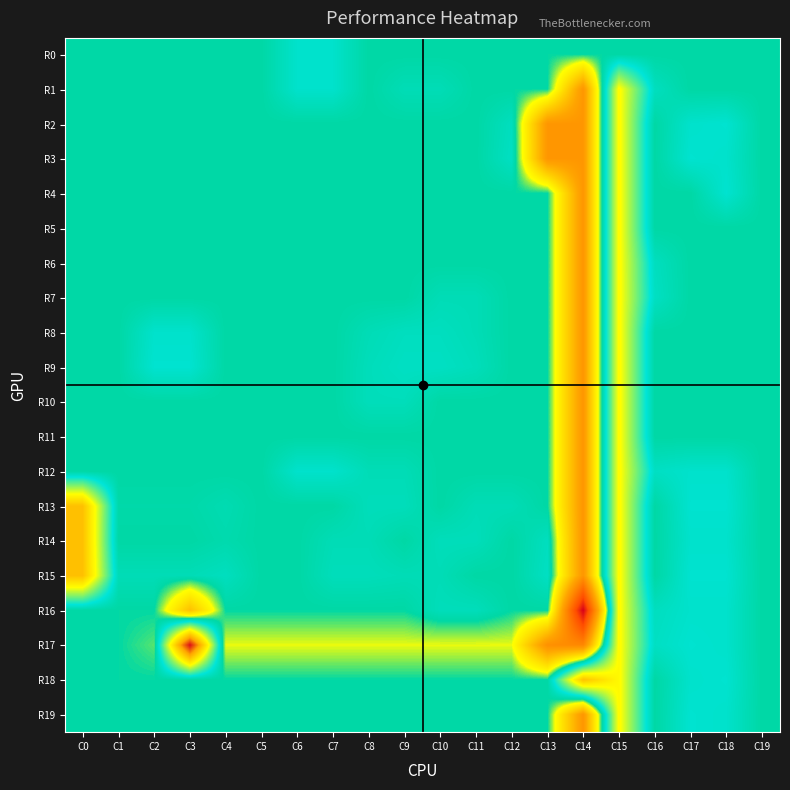

Reading right to left, transcribe all the data shown in this chart.

R0: C19=0	C18=0	C17=0	C16=0	C15=0	C14=0	C13=0	C12=0	C11=0	C10=0	C9=0	C8=0	C7=9	C6=9	C5=0	C4=0	C3=0	C2=0	C1=0	C0=0
R1: C19=0	C18=0	C17=0	C16=6	C15=50	C14=-56	C13=0	C12=0	C11=0	C10=4	C9=4	C8=0	C7=9	C6=9	C5=0	C4=0	C3=0	C2=0	C1=0	C0=0
R2: C19=0	C18=10	C17=9	C16=0	C15=50	C14=-56	C13=-56	C12=6	C11=0	C10=0	C9=0	C8=0	C7=0	C6=0	C5=0	C4=0	C3=0	C2=0	C1=0	C0=0
R3: C19=0	C18=9	C17=10	C16=0	C15=50	C14=-56	C13=-56	C12=7	C11=0	C10=0	C9=0	C8=0	C7=0	C6=0	C5=0	C4=0	C3=0	C2=0	C1=0	C0=0
R4: C19=0	C18=10	C17=0	C16=0	C15=50	C14=-56	C13=0	C12=0	C11=0	C10=0	C9=0	C8=0	C7=0	C6=0	C5=0	C4=0	C3=0	C2=0	C1=0	C0=0
R5: C19=0	C18=0	C17=0	C16=0	C15=50	C14=-56	C13=0	C12=0	C11=0	C10=0	C9=0	C8=0	C7=0	C6=0	C5=0	C4=0	C3=0	C2=0	C1=0	C0=0
R6: C19=0	C18=0	C17=0	C16=6	C15=50	C14=-56	C13=0	C12=0	C11=0	C10=0	C9=0	C8=0	C7=0	C6=0	C5=0	C4=0	C3=0	C2=0	C1=0	C0=0
R7: C19=0	C18=0	C17=0	C16=7	C15=50	C14=-56	C13=0	C12=0	C11=4	C10=4	C9=0	C8=0	C7=0	C6=0	C5=0	C4=0	C3=0	C2=0	C1=0	C0=0
R8: C19=0	C18=0	C17=0	C16=0	C15=50	C14=-56	C13=0	C12=0	C11=4	C10=6	C9=6	C8=4	C7=0	C6=0	C5=0	C4=0	C3=9	C2=9	C1=0	C0=0
R9: C19=0	C18=0	C17=0	C16=0	C15=50	C14=-56	C13=0	C12=0	C11=5	C10=7	C9=7	C8=5	C7=0	C6=0	C5=0	C4=0	C3=10	C2=10	C1=0	C0=0
R10: C19=0	C18=0	C17=0	C16=0	C15=50	C14=-56	C13=0	C12=0	C11=0	C10=0	C9=5	C8=5	C7=0	C6=0	C5=0	C4=0	C3=0	C2=0	C1=0	C0=0
R11: C19=0	C18=0	C17=0	C16=0	C15=50	C14=-56	C13=0	C12=0	C11=0	C10=0	C9=0	C8=0	C7=0	C6=0	C5=0	C4=0	C3=0	C2=0	C1=0	C0=0
R12: C19=0	C18=9	C17=9	C16=7	C15=50	C14=-56	C13=0	C12=0	C11=0	C10=0	C9=4	C8=4	C7=9	C6=9	C5=0	C4=0	C3=0	C2=0	C1=0	C0=0
R13: C19=0	C18=10	C17=10	C16=0	C15=50	C14=-56	C13=0	C12=4	C11=4	C10=0	C9=5	C8=5	C7=0	C6=0	C5=0	C4=3	C3=1	C2=1	C1=1	C0=73
R14: C19=0	C18=9	C17=9	C16=0	C15=50	C14=-56	C13=6	C12=0	C11=5	C10=5	C9=0	C8=4	C7=4	C6=0	C5=0	C4=2	C3=0	C2=0	C1=0	C0=73
R15: C19=0	C18=10	C17=10	C16=0	C15=50	C14=-56	C13=7	C12=0	C11=0	C10=4	C9=4	C8=5	C7=5	C6=0	C5=0	C4=6	C3=4	C2=4	C1=4	C0=73
R16: C19=0	C18=9	C17=9	C16=6	C15=50	C14=-120	C13=0	C12=0	C11=5	C10=5	C9=0	C8=0	C7=0	C6=0	C5=0	C4=0	C3=-37	C2=0	C1=0	C0=0
R17: C19=0	C18=9	C17=10	C16=7	C15=50	C14=-64	C13=-59	C12=-11	C11=-11	C10=-11	C9=-11	C8=-11	C7=-11	C6=-11	C5=-11	C4=-11	C3=117	C2=-4	C1=0	C0=0
R18: C19=0	C18=10	C17=9	C16=0	C15=50	C14=72	C13=0	C12=0	C11=0	C10=0	C9=0	C8=0	C7=0	C6=0	C5=0	C4=0	C3=0	C2=0	C1=0	C0=0
R19: C19=0	C18=9	C17=10	C16=0	C15=50	C14=-56	C13=0	C12=0	C11=0	C10=0	C9=0	C8=0	C7=0	C6=0	C5=0	C4=0	C3=0	C2=0	C1=0	C0=0